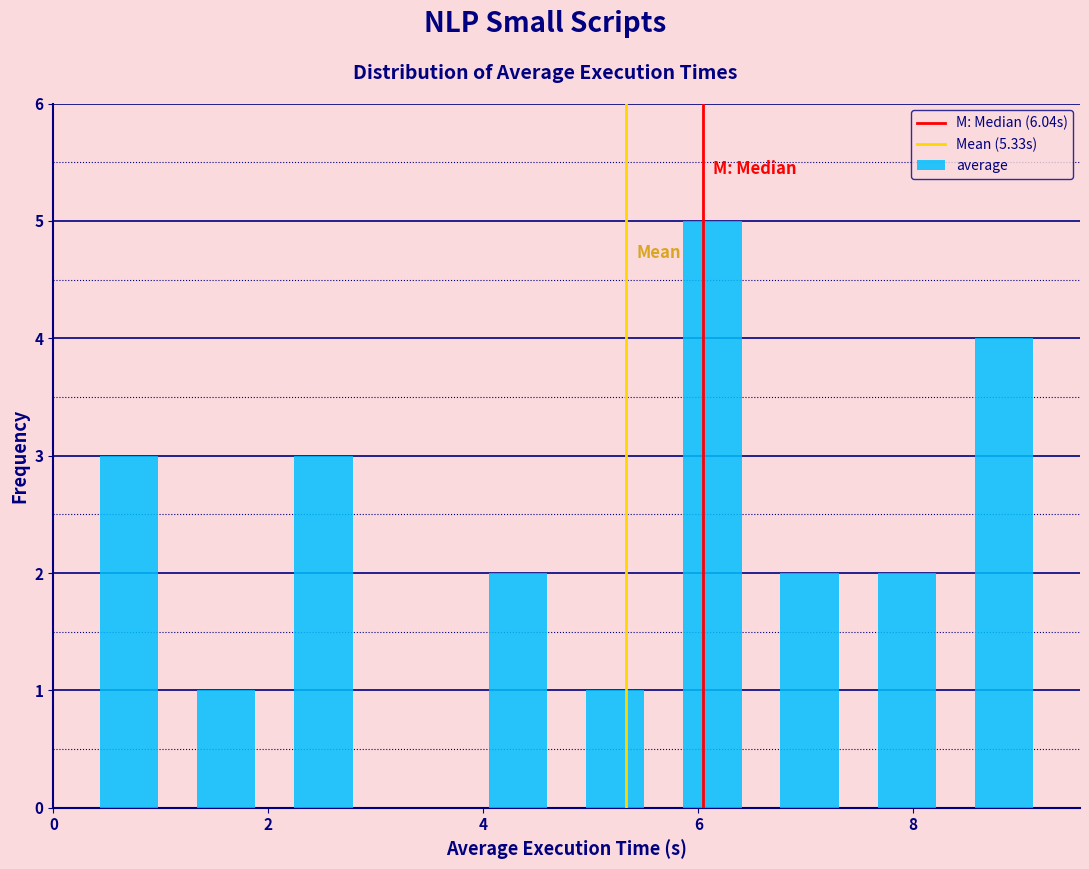

Over which range of the x-axis is the bar tallest?

5.6 to 6.6